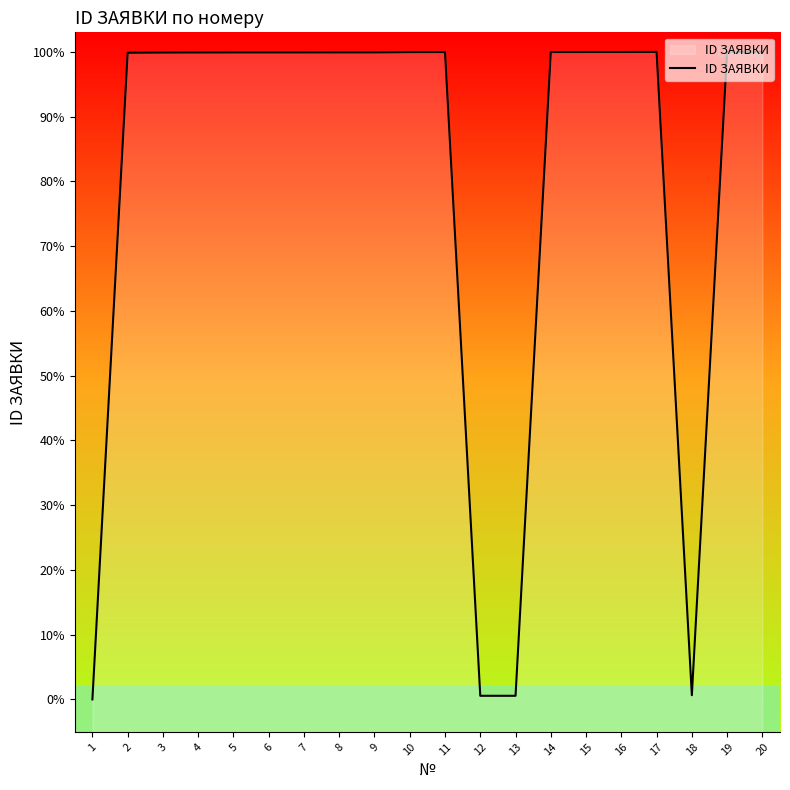

Which label corresponds to the largest value in the chart?

20